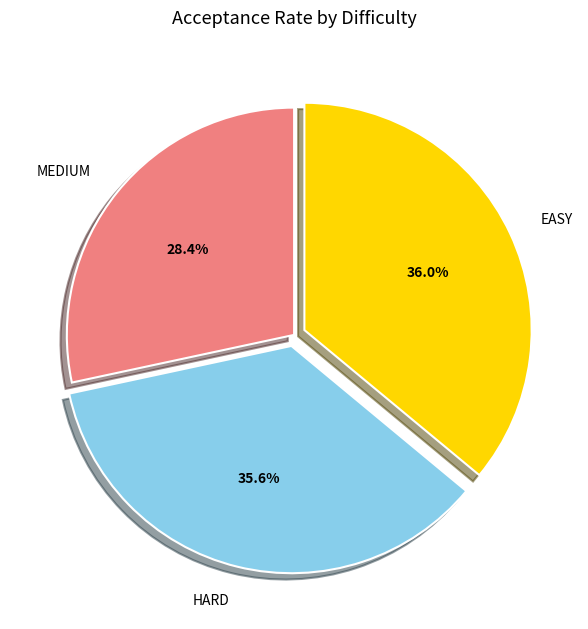

Which category has the smallest portion of the pie?

MEDIUM